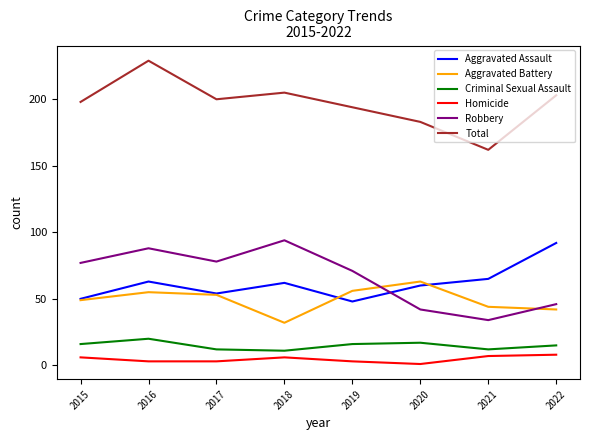

How many lines are shown in the chart?

6